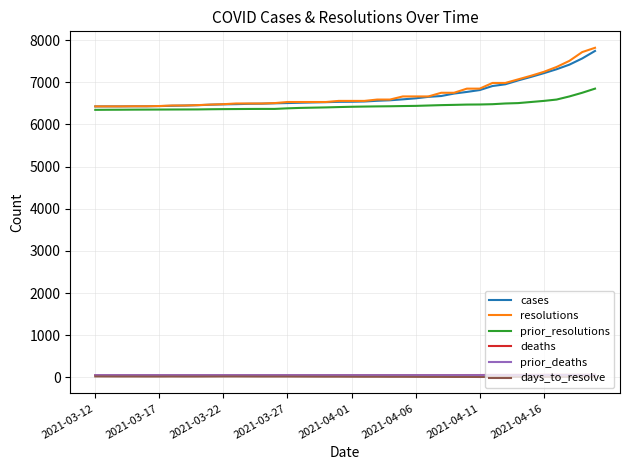

What is the greatest value displayed?

7818